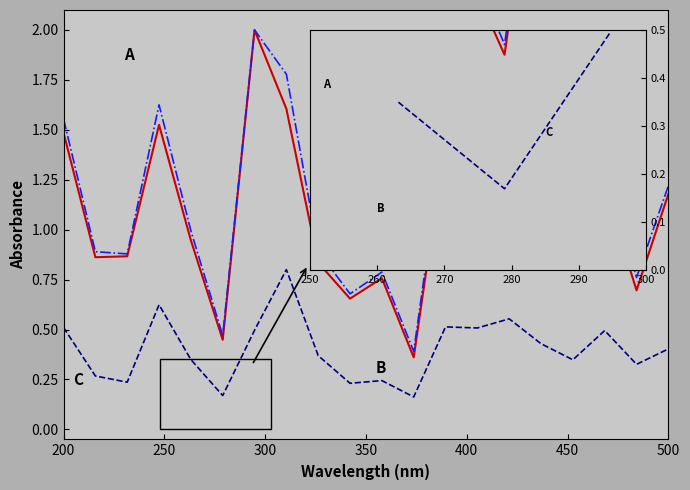

Does the chart have visible grid lines?

No